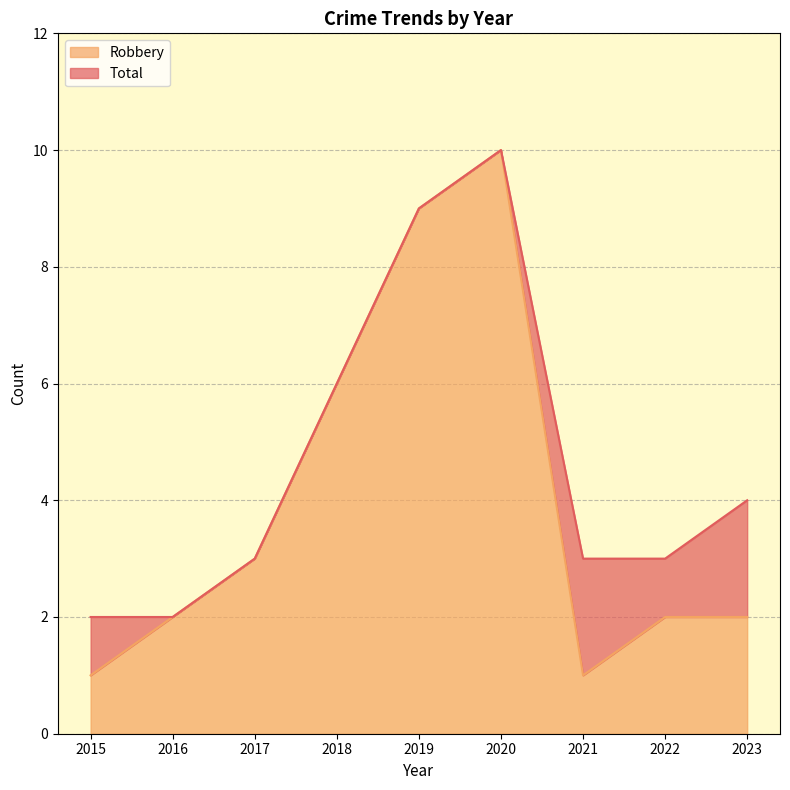

Is it true that Robbery equals 1 at 2023?

False